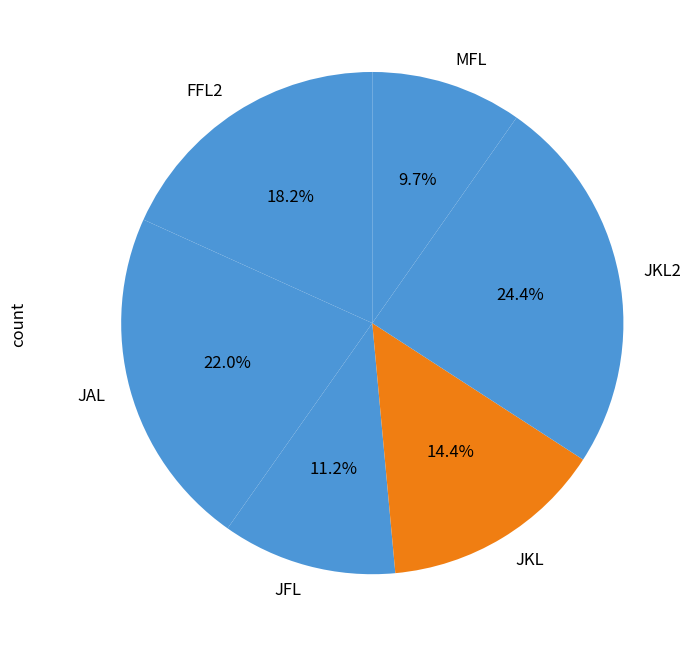

What percentage do FFL2 and JKL2 together represent?

42.6%